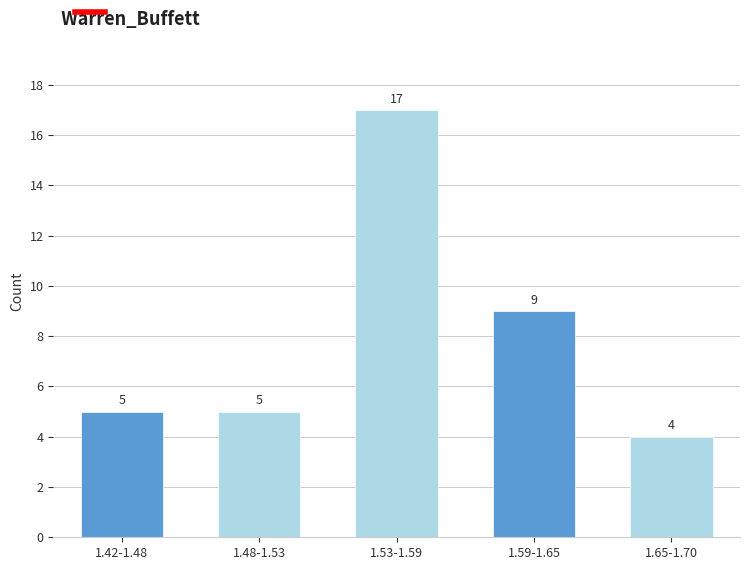

Reading right to left, transcribe all the data shown in this chart.

1.65-1.70=4	1.59-1.65=9	1.53-1.59=17	1.48-1.53=5	1.42-1.48=5